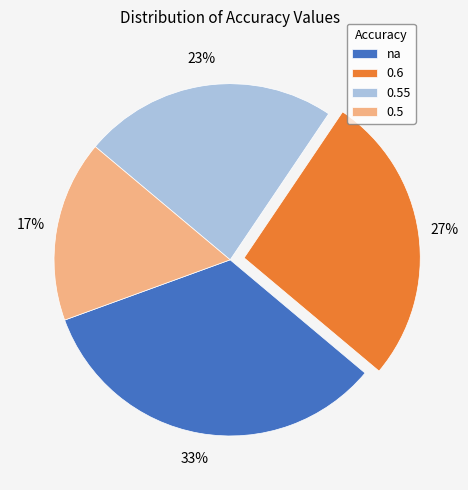

Count the number of slices in the pie.

4